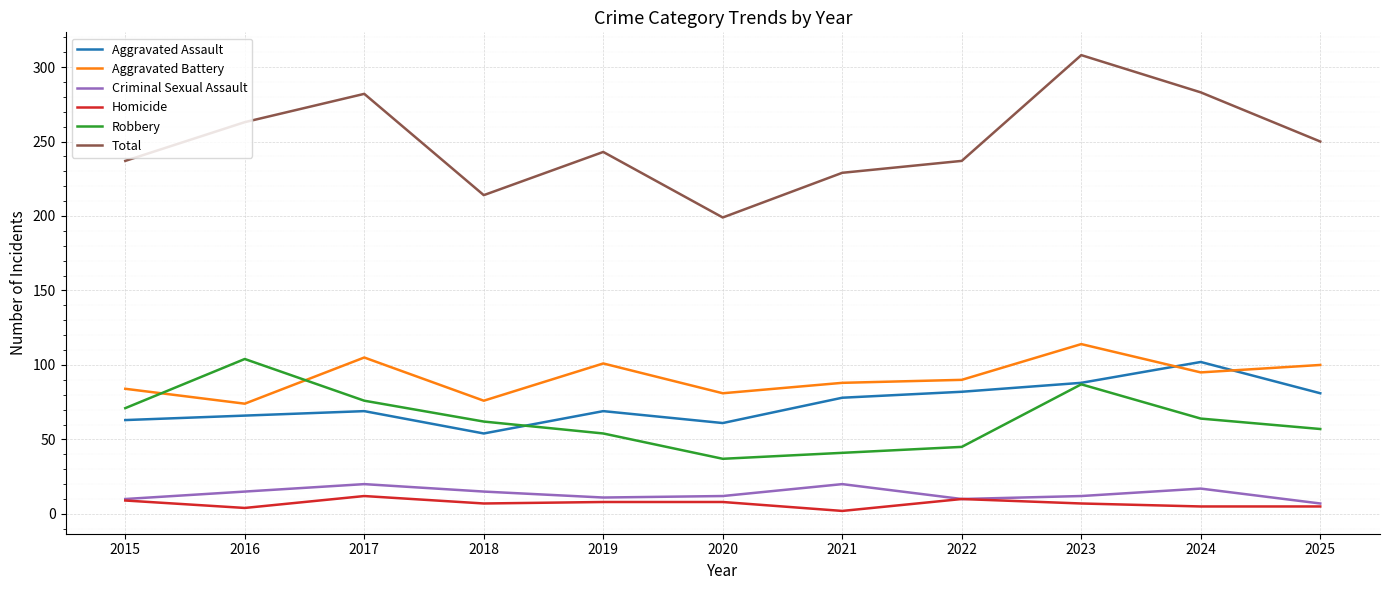

True or false: Homicide and Total cross at least once.

False